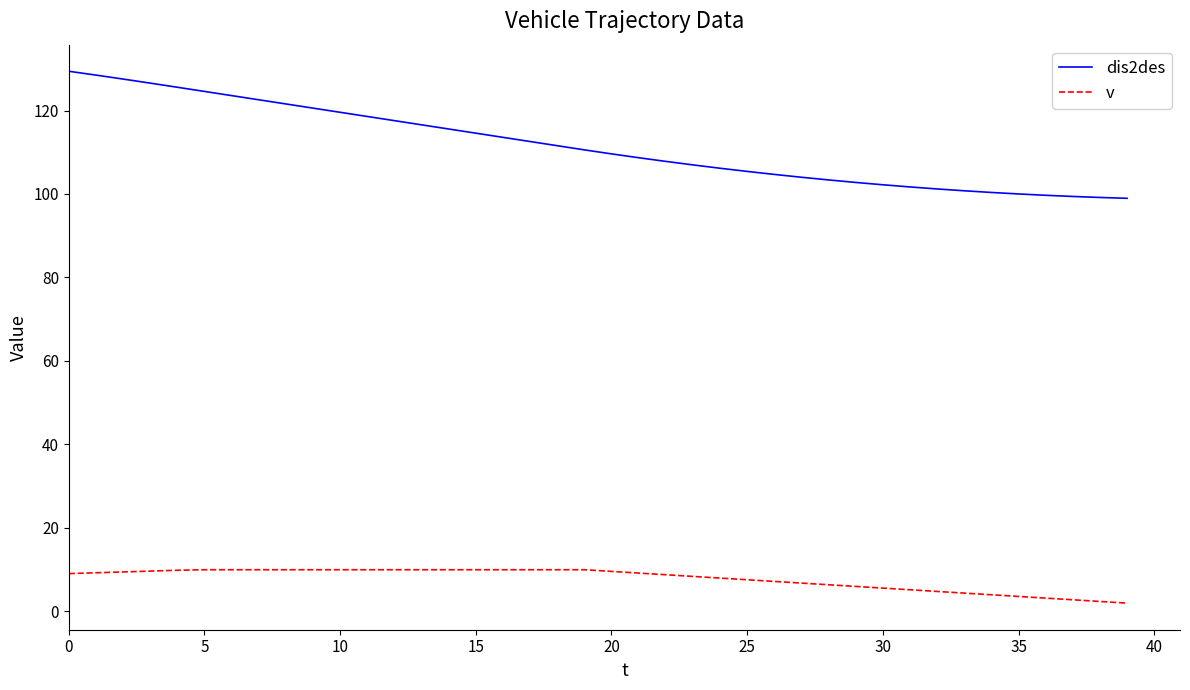

What is the greatest value displayed?

129.4